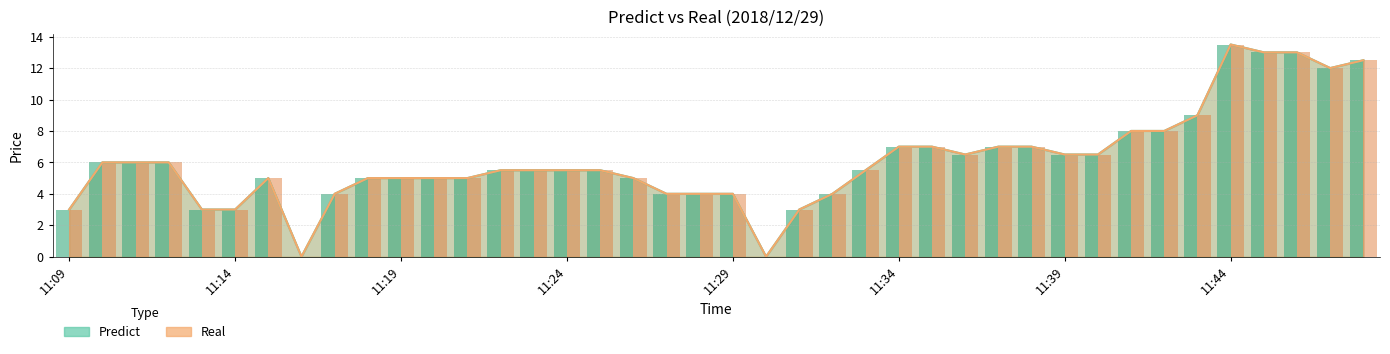

What is the maximum value for Predict?

13.5